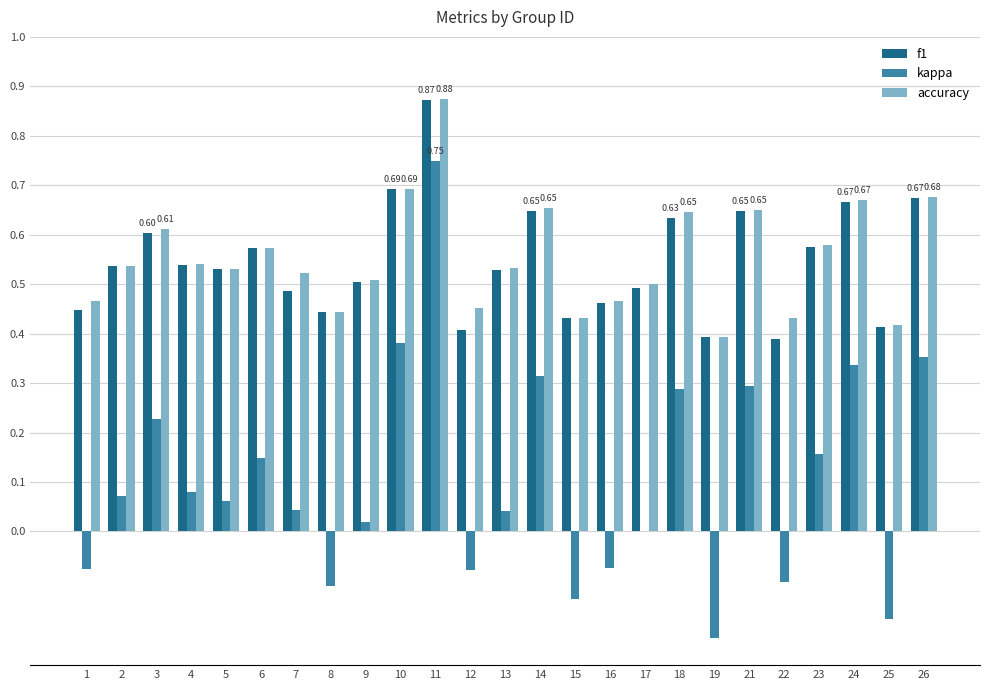

Where does the kappa series first go above 0?

2